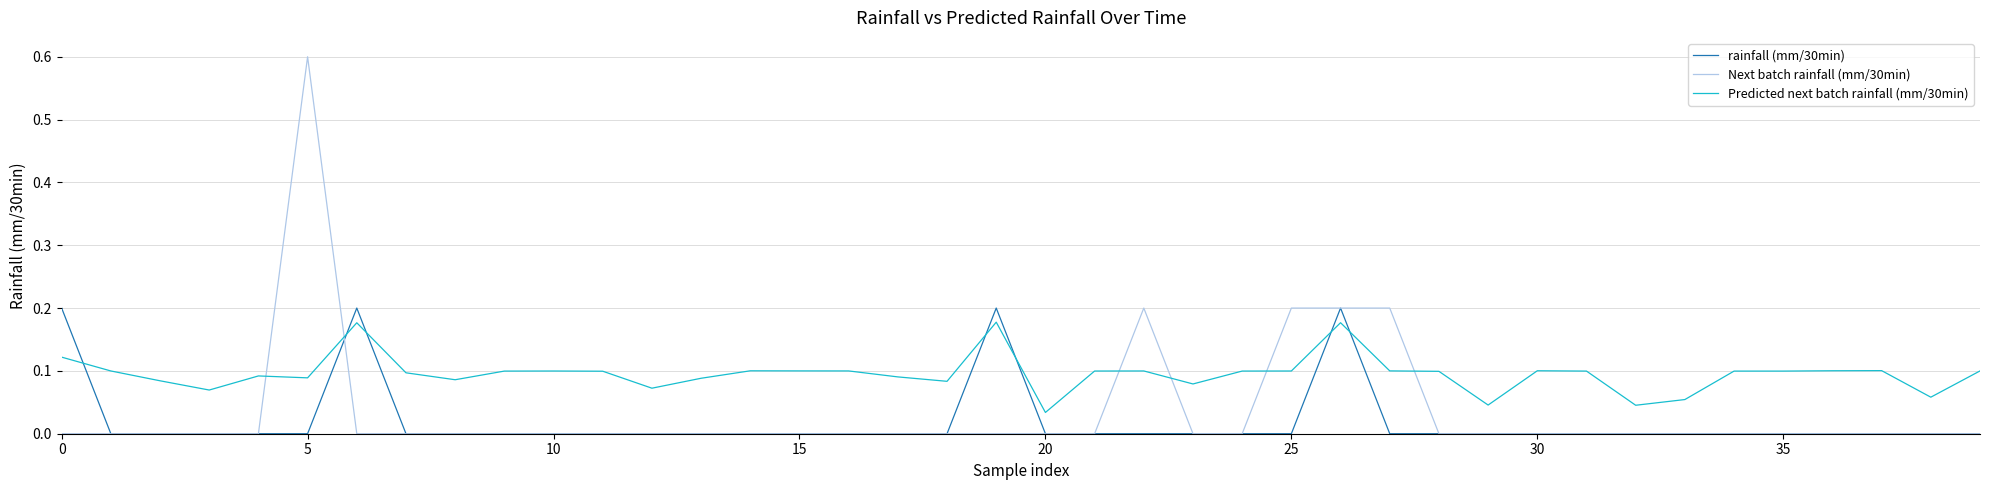

Is this an area chart (filled region under the line)?

No